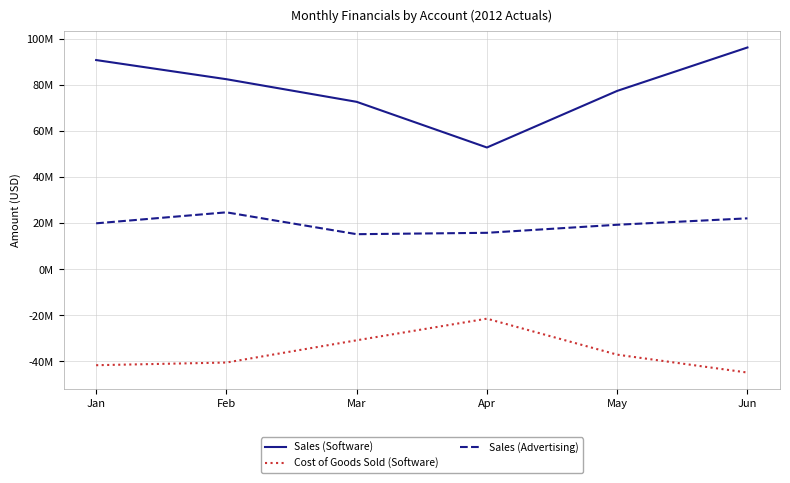

True or false: Sales (Software) and Cost of Goods Sold (Software) intersect in this chart.

False